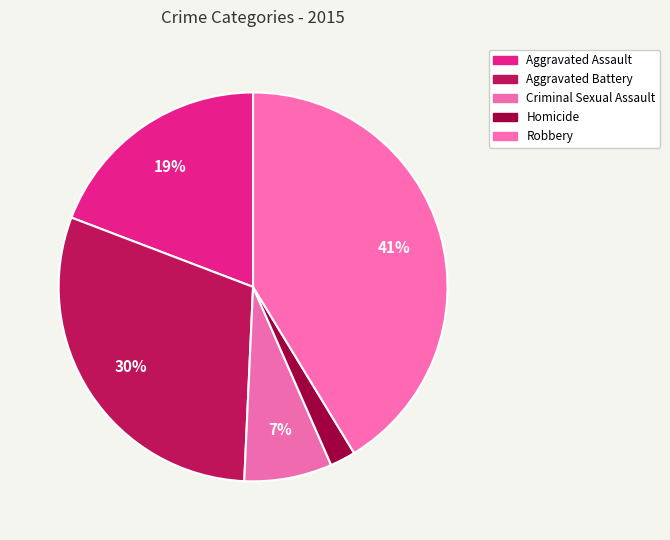

To the nearest percent, what portion does Robbery represent?

41%